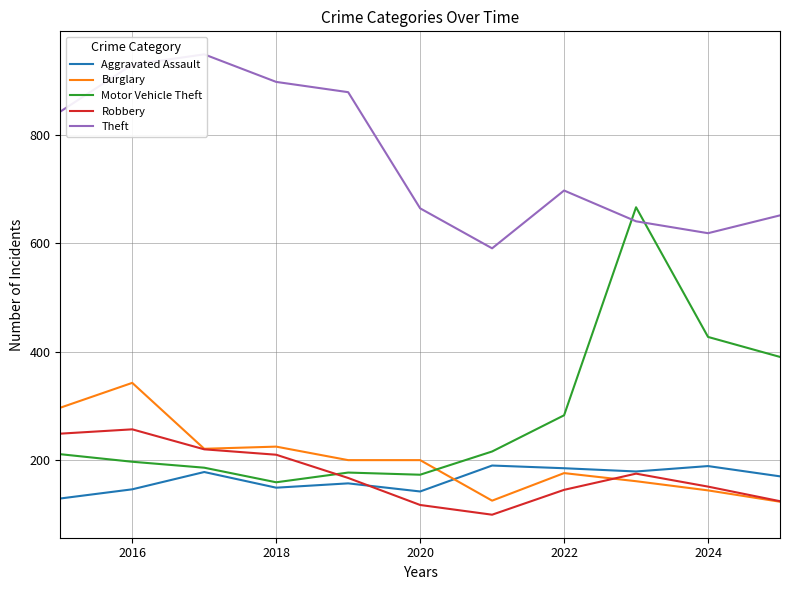

The Burglary series shows 175 at 2022. True or false?

True